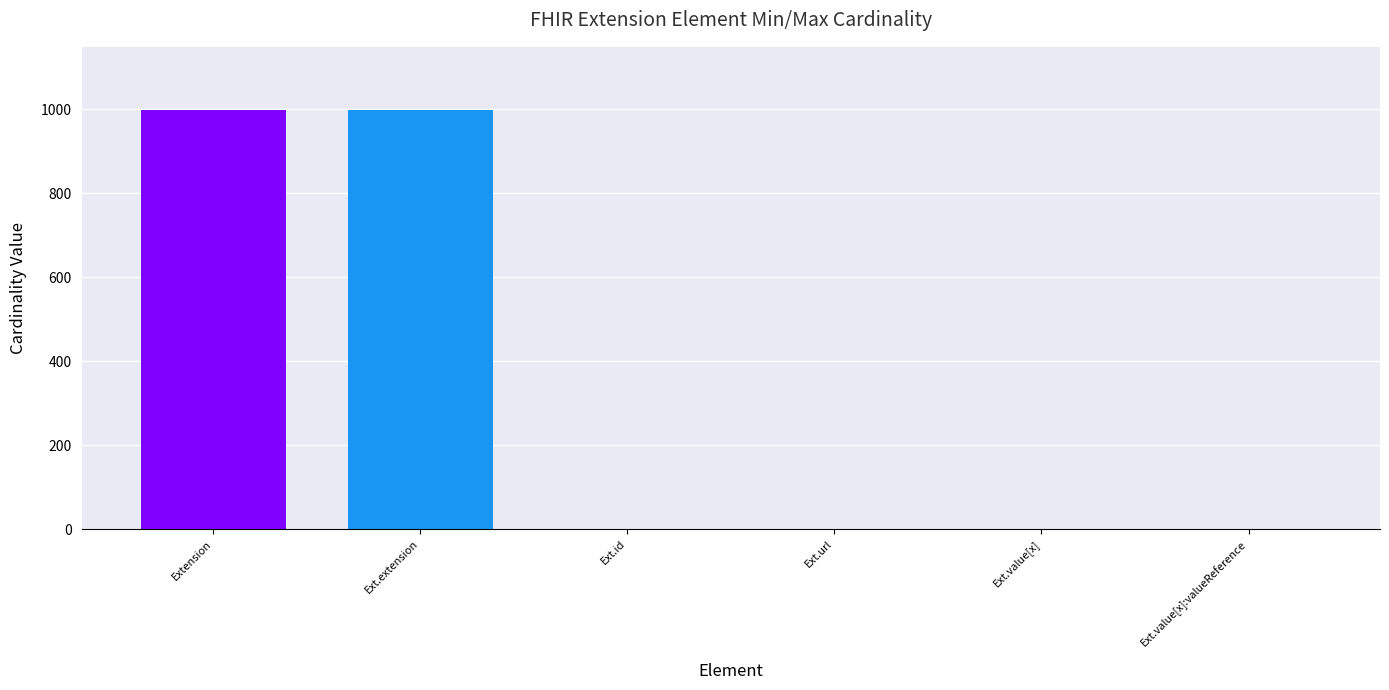

What is the greatest value displayed?

999